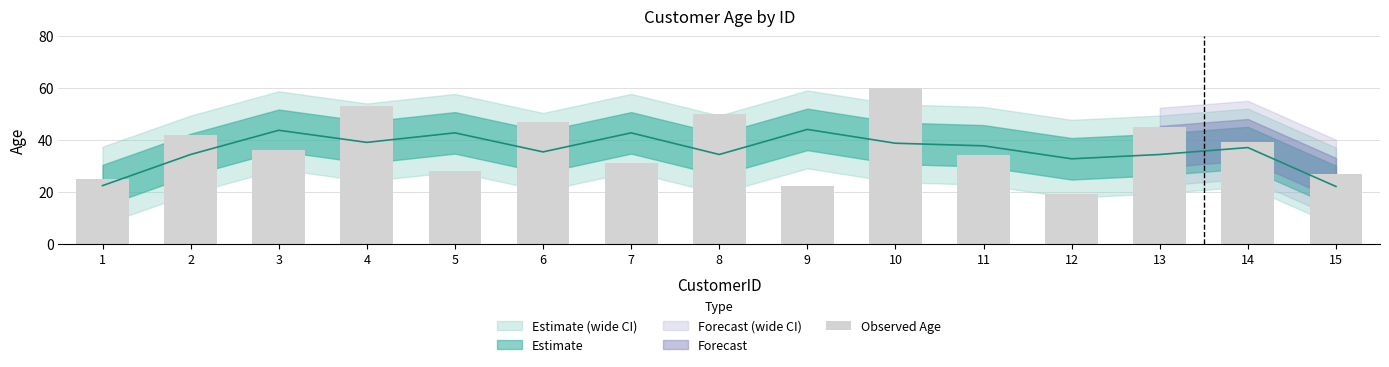

Rank the categories by value from highest to lowest.

10, 4, 8, 6, 13, 2, 14, 3, 11, 7, 5, 15, 1, 9, 12